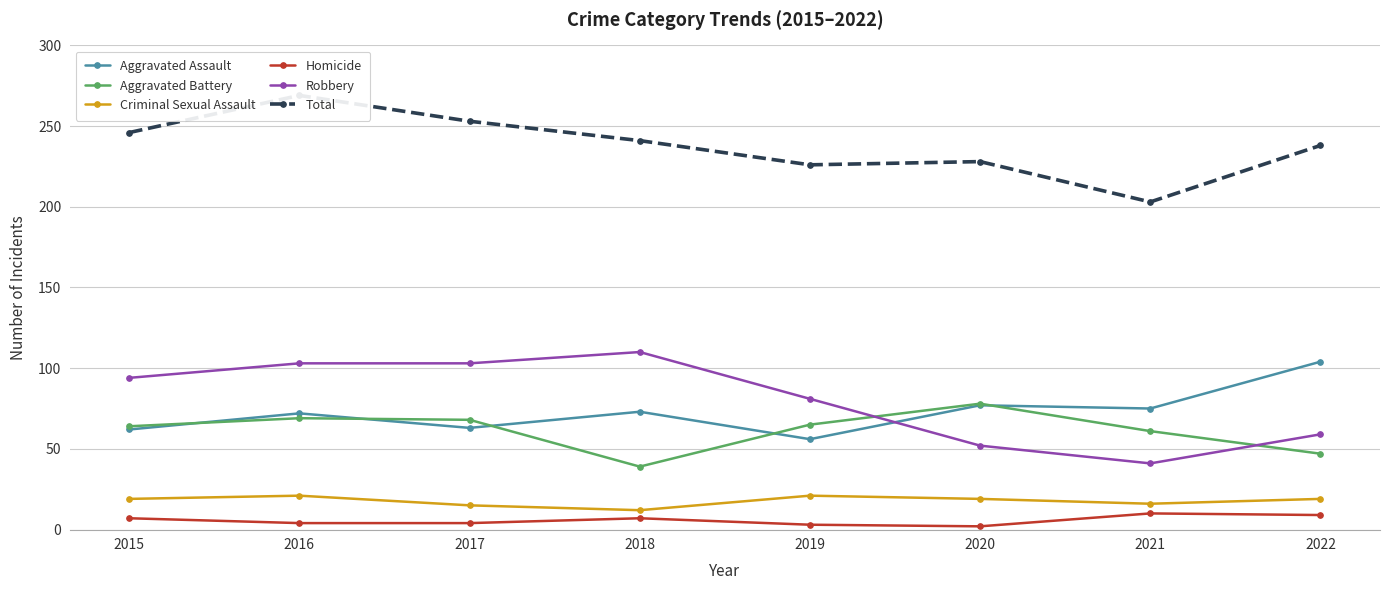

True or false: Criminal Sexual Assault and Aggravated Assault intersect in this chart.

False